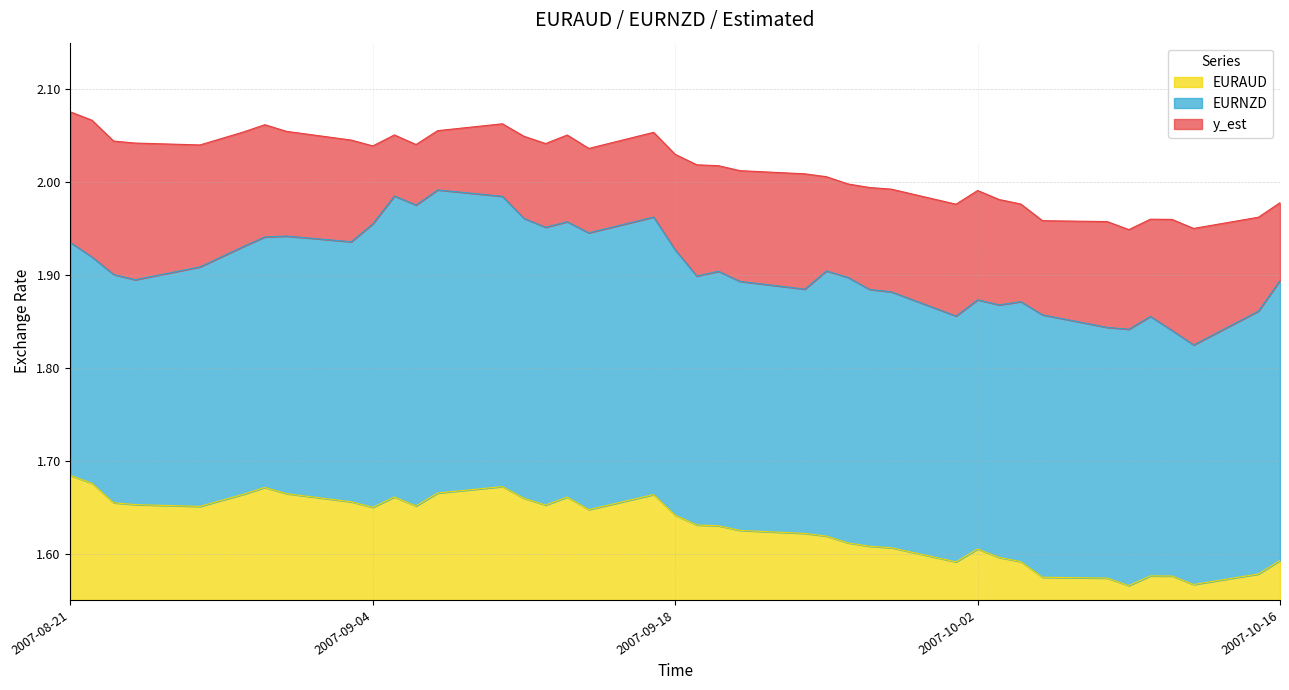

What are all the series names shown in the legend?

EURAUD, EURNZD, y_est